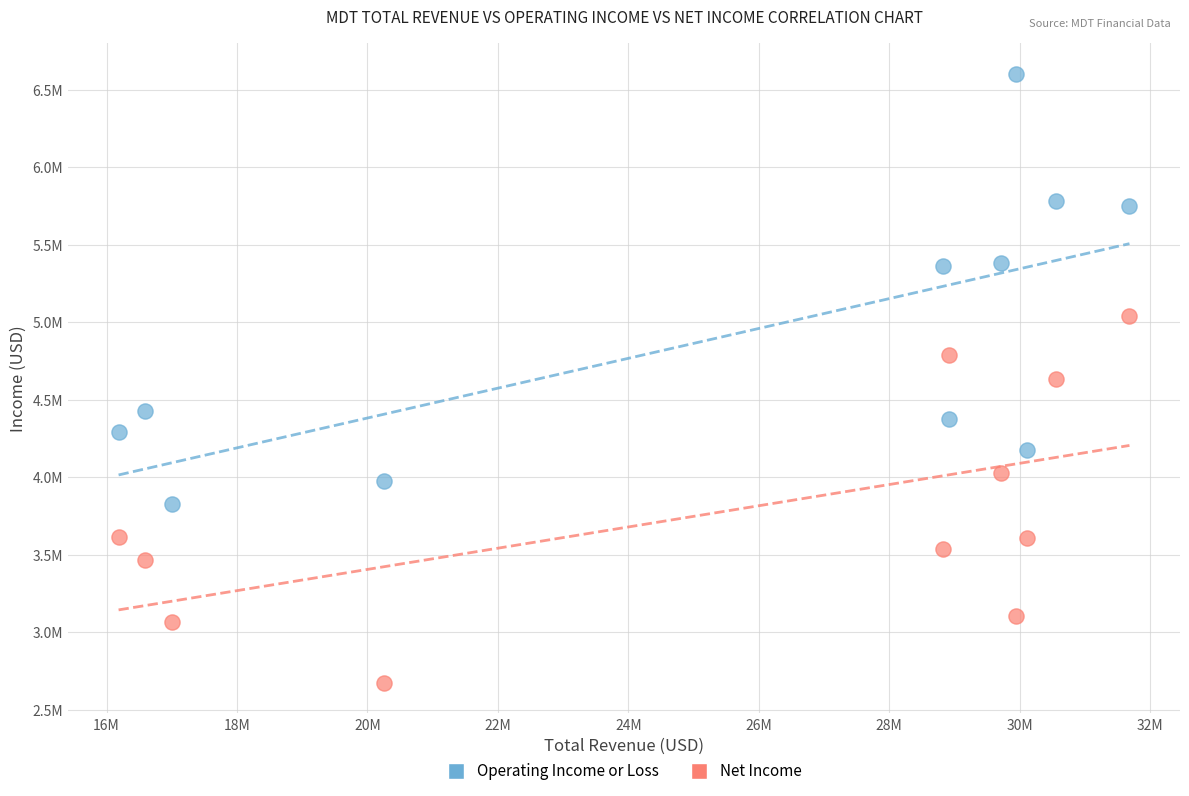

Which series has the widest spread of Y values?

Operating Income or Loss